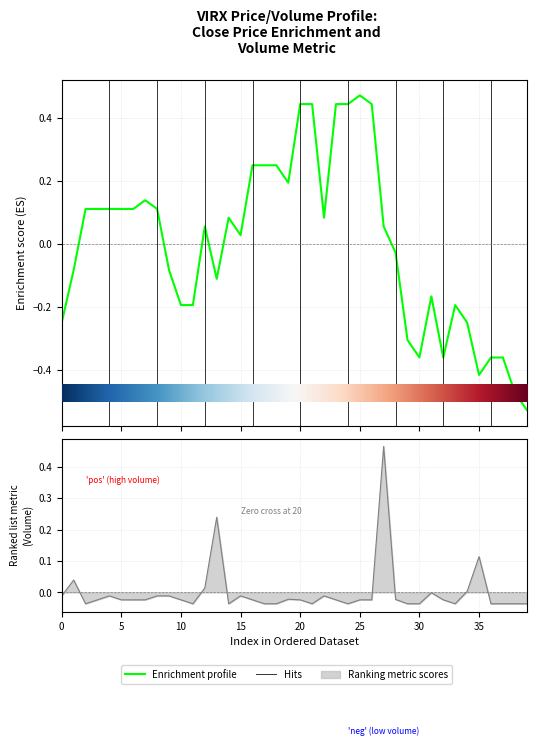

What position from the left is 6?

7